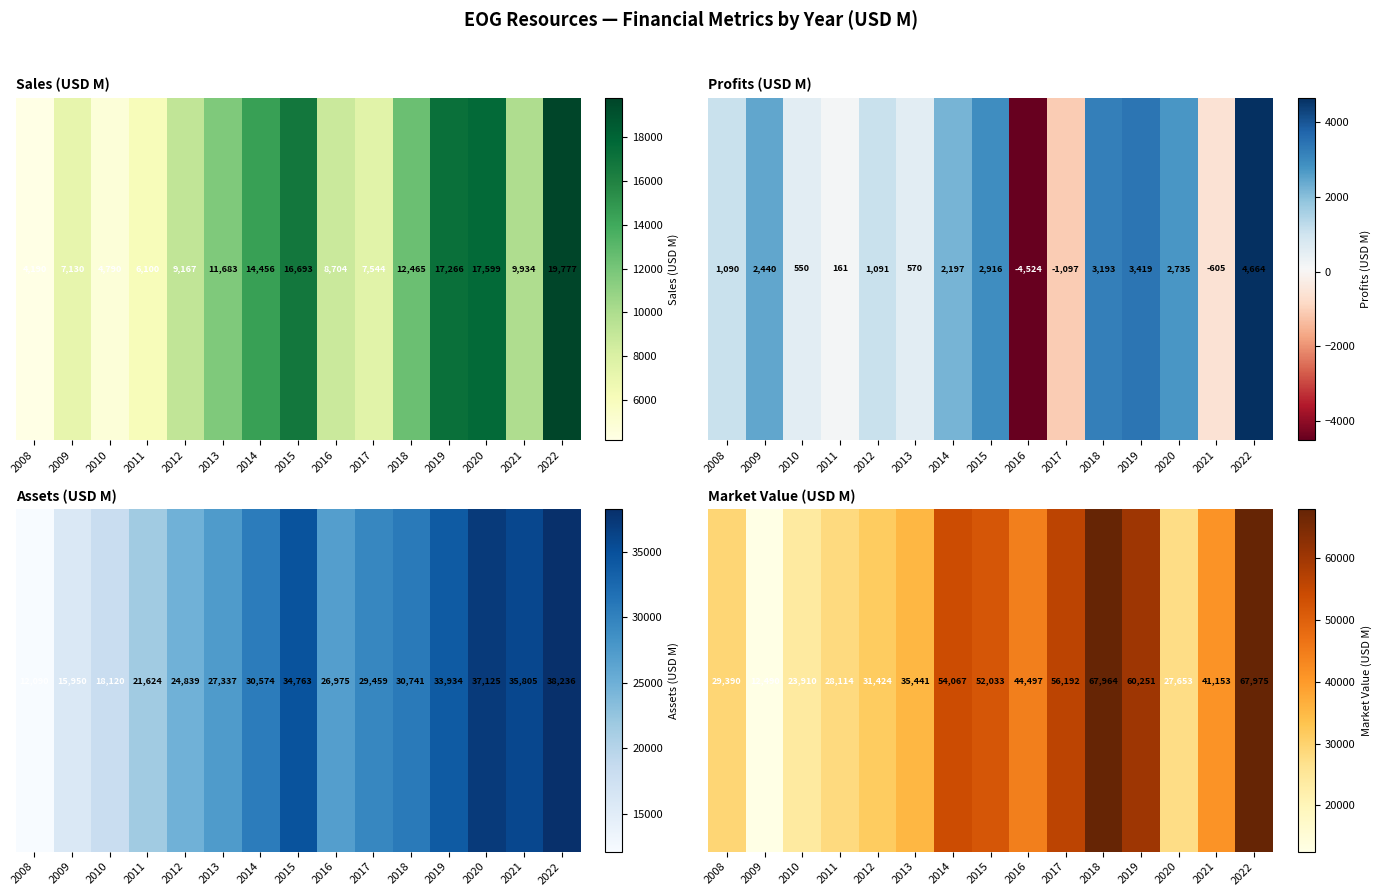

How many values are below 41153?

7